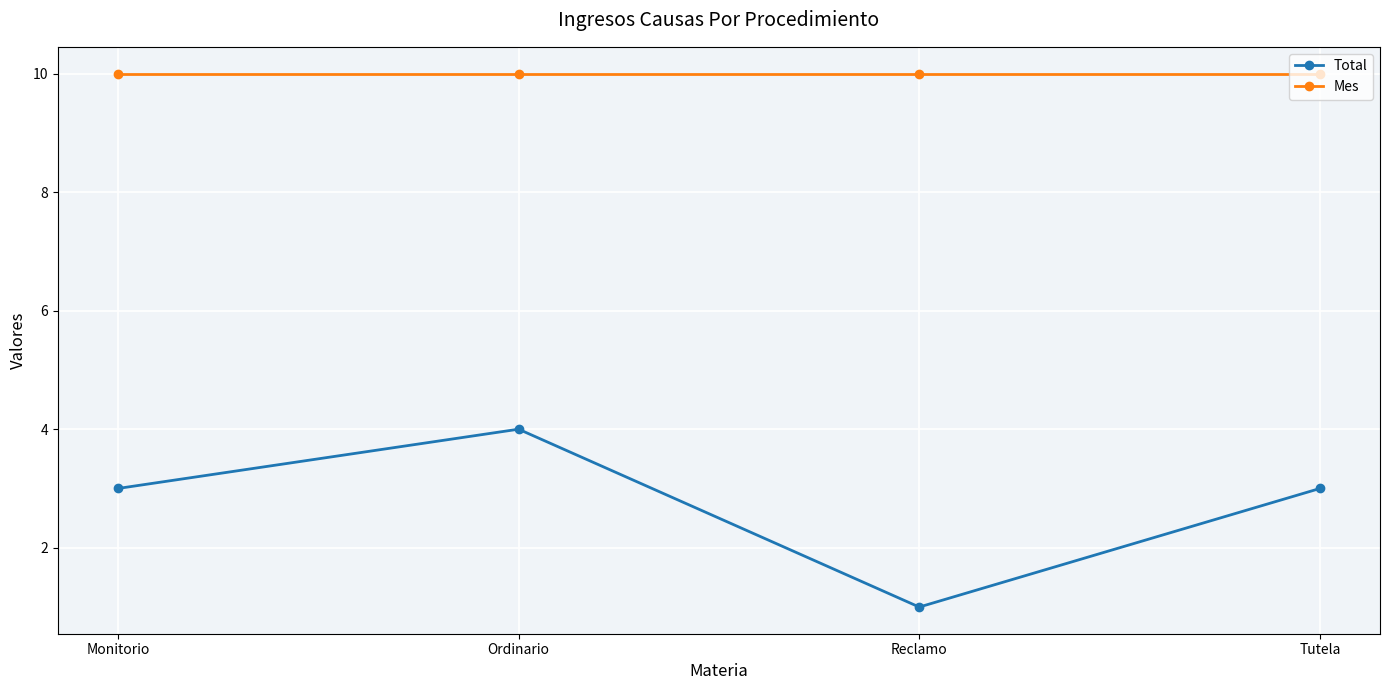

List the series in order of their overall mean, highest first.

Mes, Total